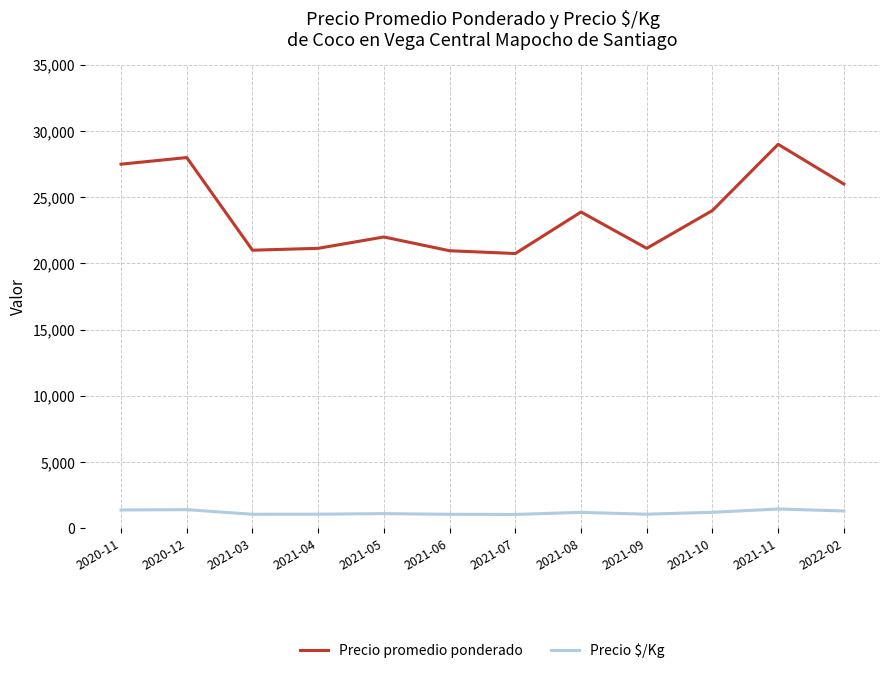

True or false: Precio promedio ponderado and Precio $/Kg intersect in this chart.

False